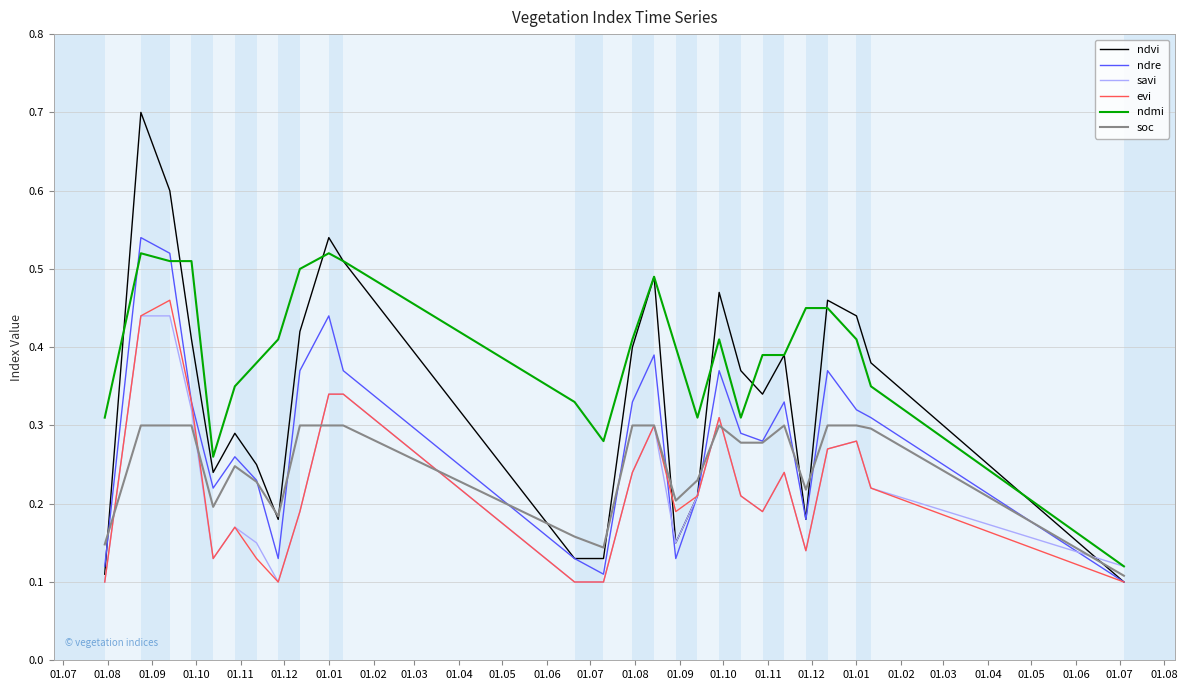

Which series has the largest range (max minus min)?

ndvi